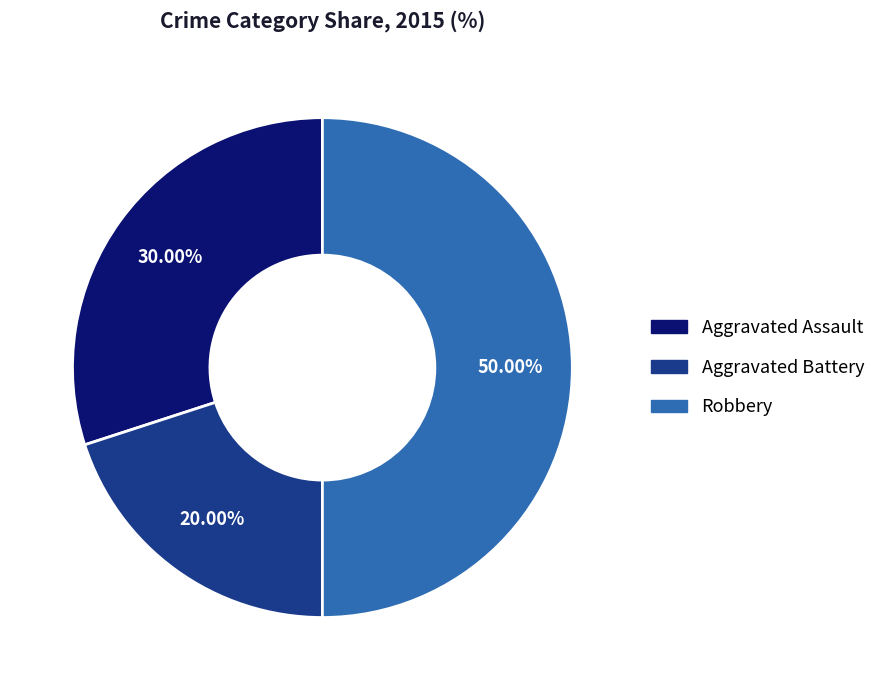

True or false: Aggravated Assault accounts for 41% of the total.

False